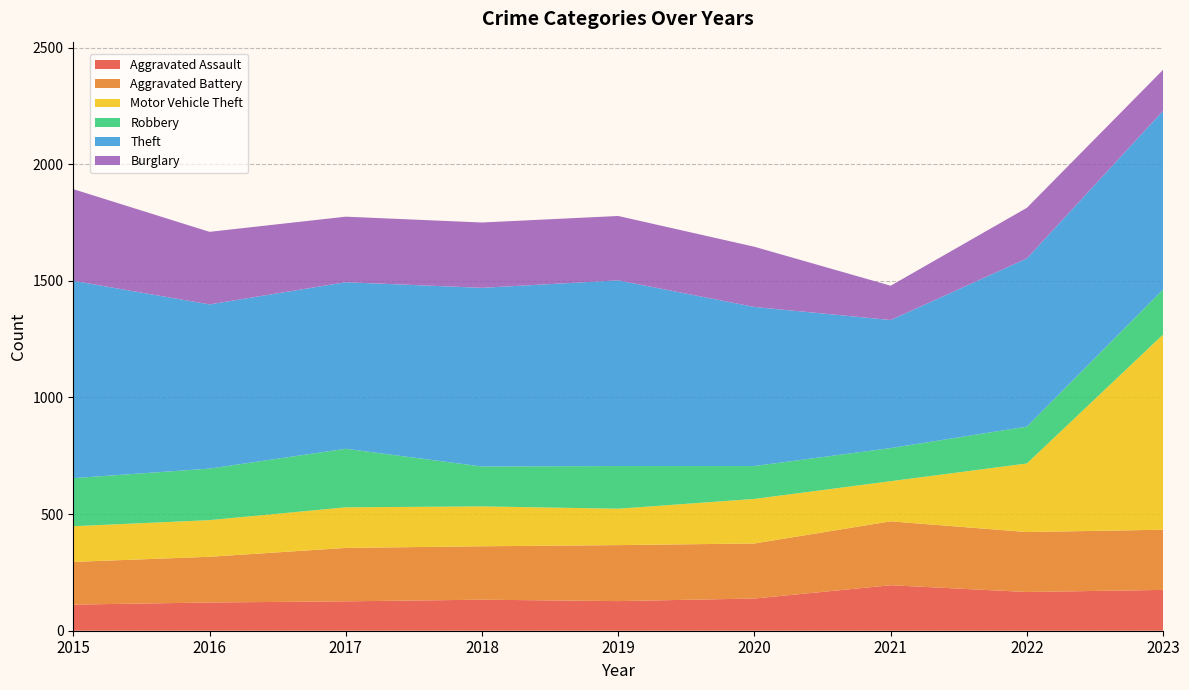

Reading right to left, what are all the values shown in this chart?

Aggravated Assault: 2023=175	2022=166	2021=195	2020=138	2019=127	2018=133	2017=126	2016=121	2015=112
Aggravated Battery: 2023=258	2022=257	2021=274	2020=236	2019=240	2018=229	2017=229	2016=196	2015=183
Motor Vehicle Theft: 2023=837	2022=294	2021=172	2020=191	2019=156	2018=171	2017=174	2016=157	2015=153
Robbery: 2023=193	2022=158	2021=142	2020=141	2019=183	2018=171	2017=251	2016=221	2015=206
Theft: 2023=766	2022=721	2021=549	2020=682	2019=796	2018=766	2017=714	2016=704	2015=846
Burglary: 2023=176	2022=217	2021=147	2020=258	2019=276	2018=280	2017=281	2016=311	2015=393